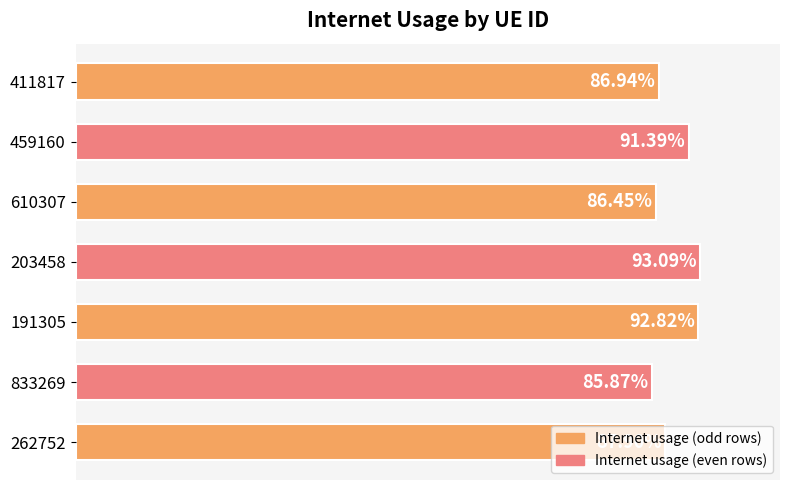

Are the bars horizontal?

Yes